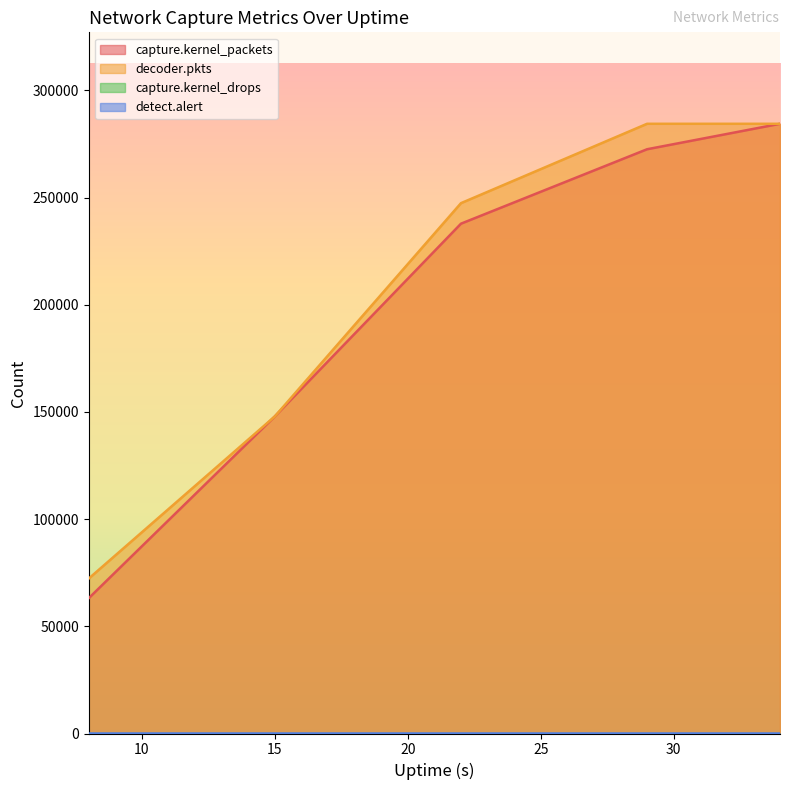

What is the minimum value for decoder.pkts?

72284